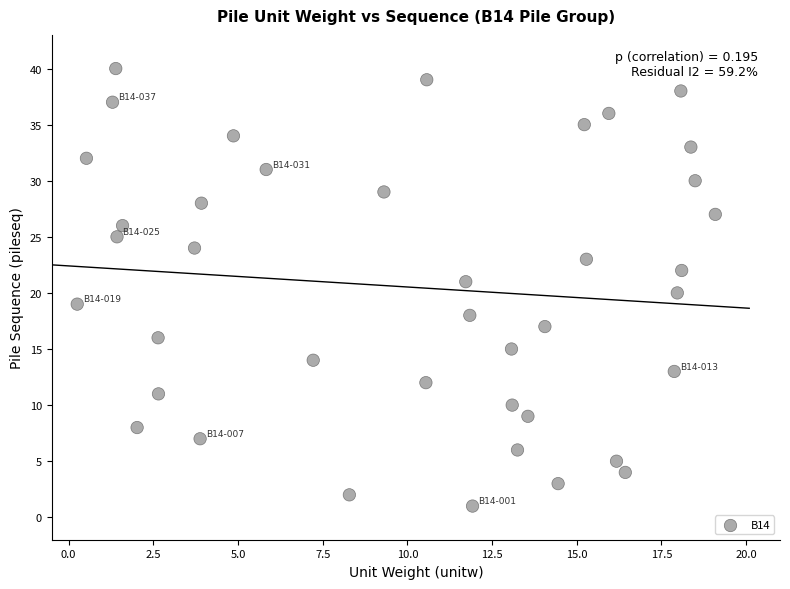

What is the range of Y values (max minus min)?

39